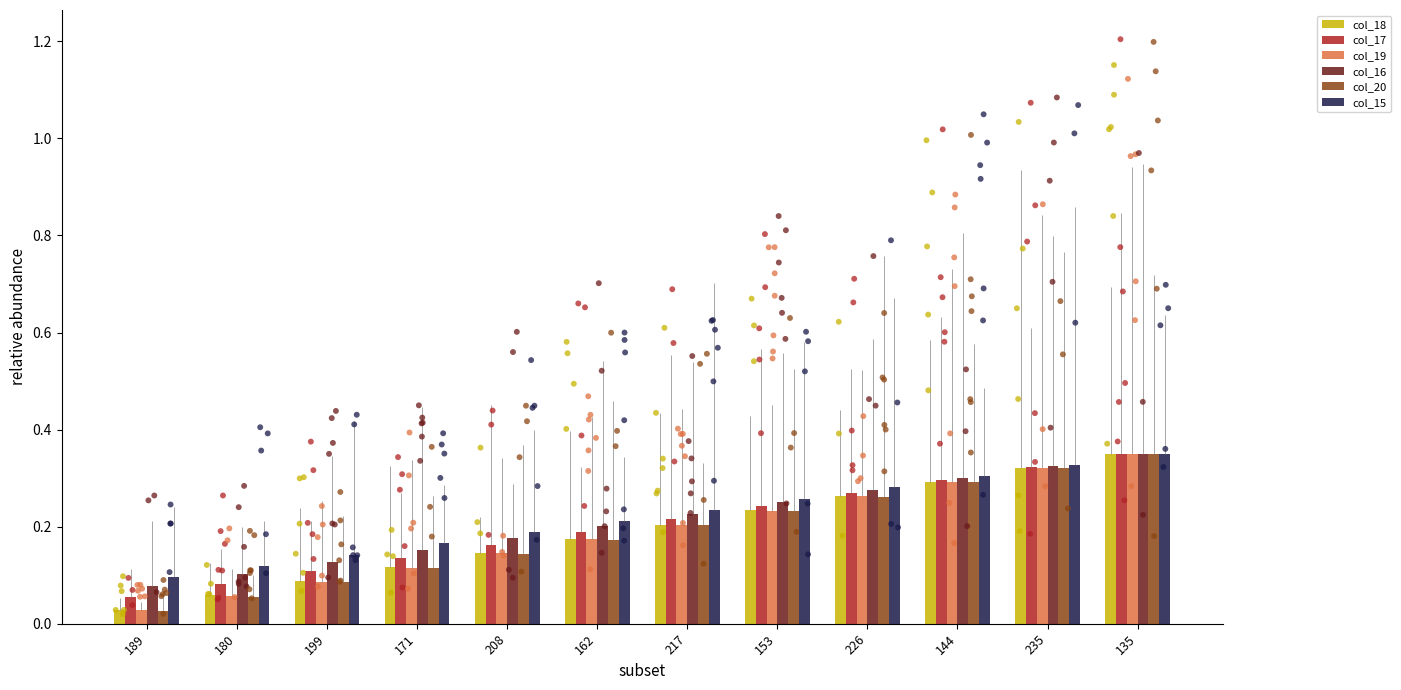

At how many categories does at least one series exceed 0?

12